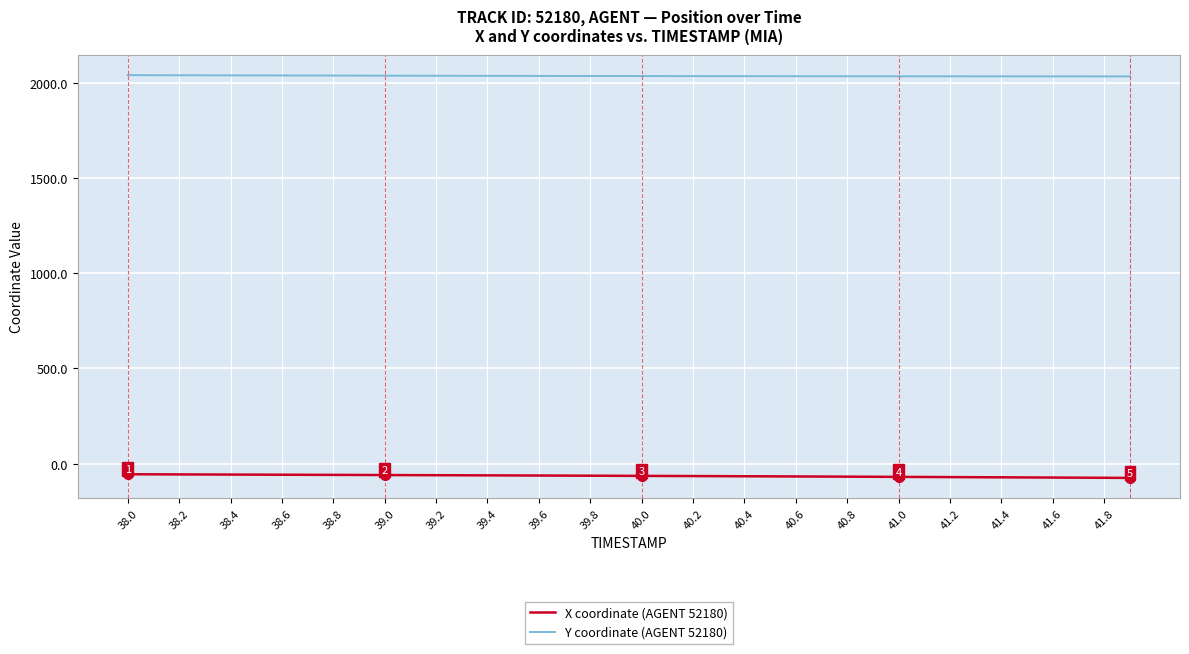

What is the average value of the X coordinate (AGENT 52180) series?

-65.0